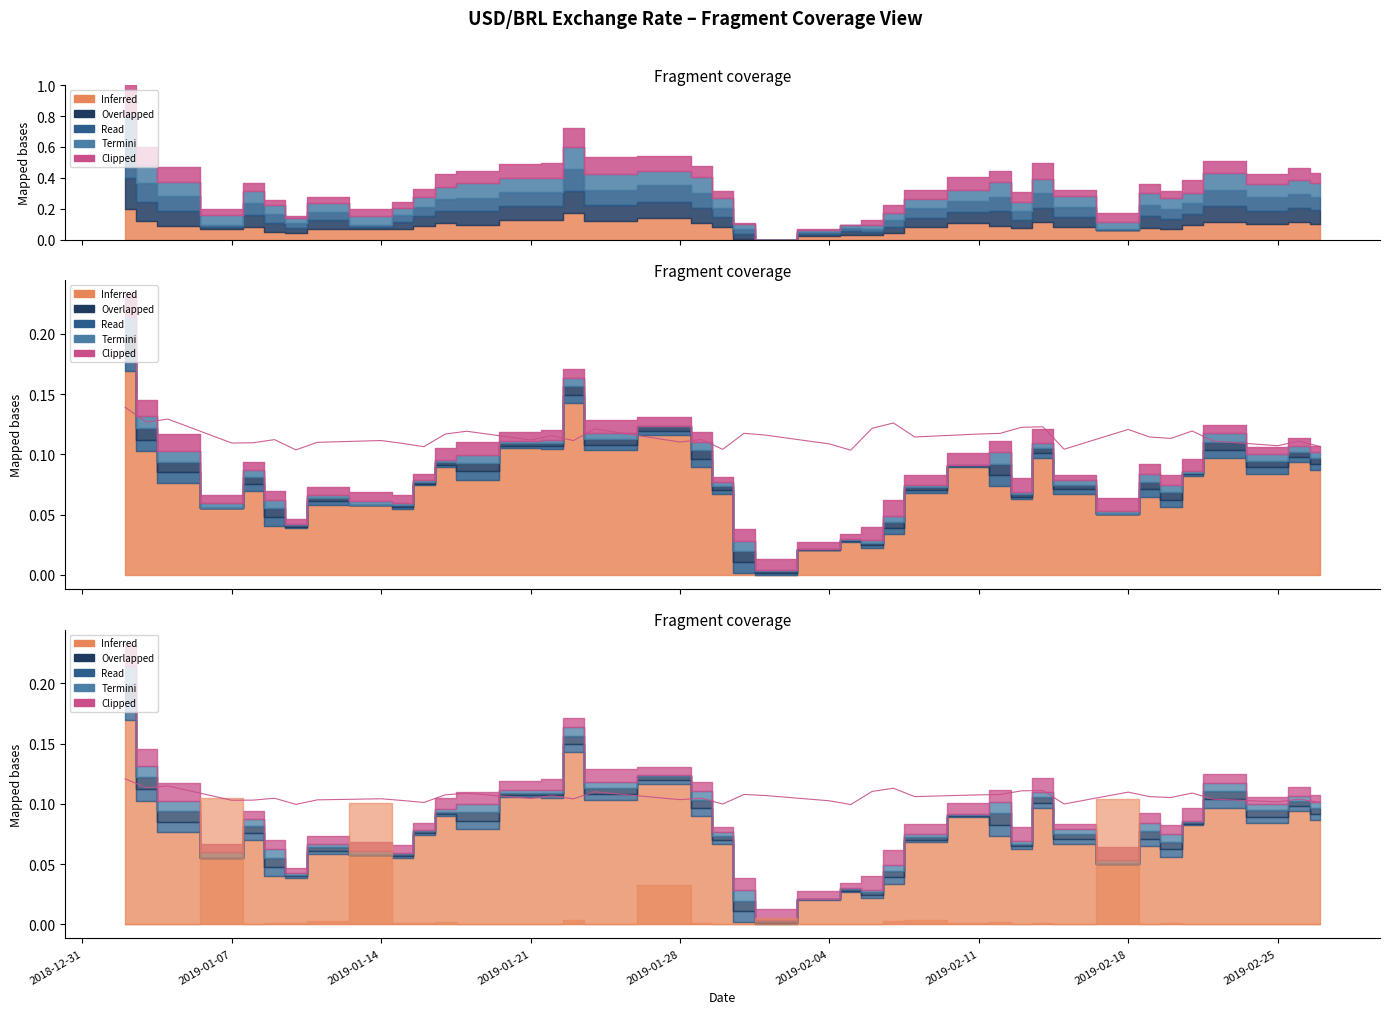

Which category has the highest value in the Termini series?

2018-12-31